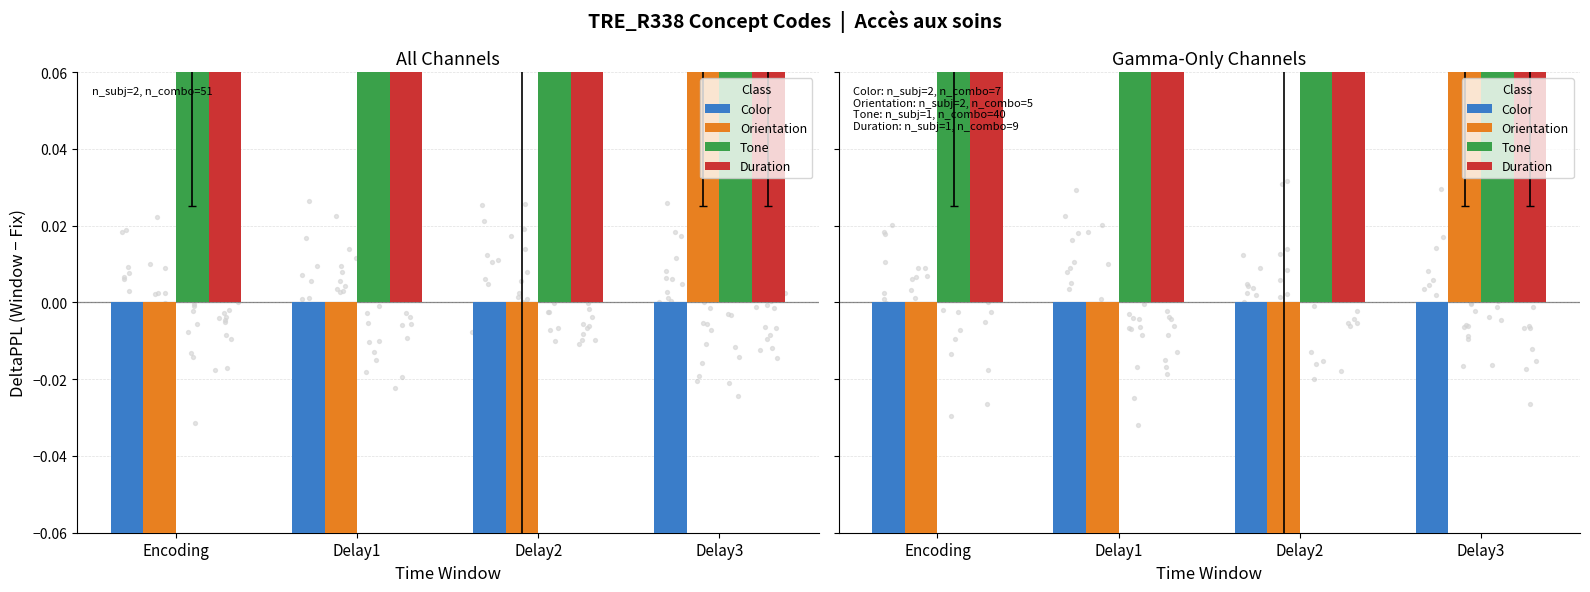

Which series contains the highest Y value?

Tone